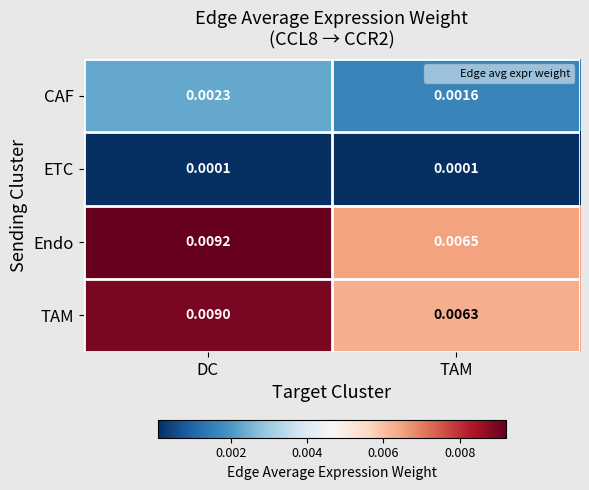

Which series has the largest total across all categories?

Endo